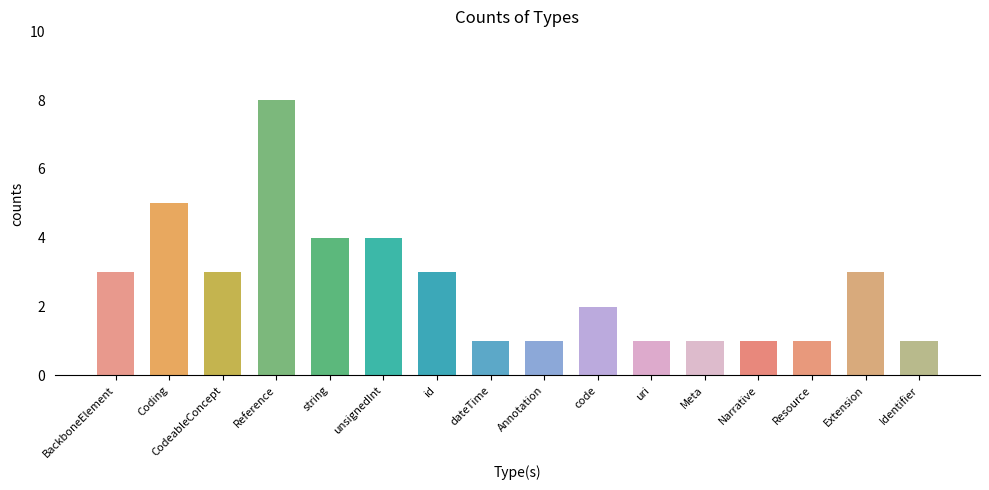

What is the label of the 6th bar from the right?

uri